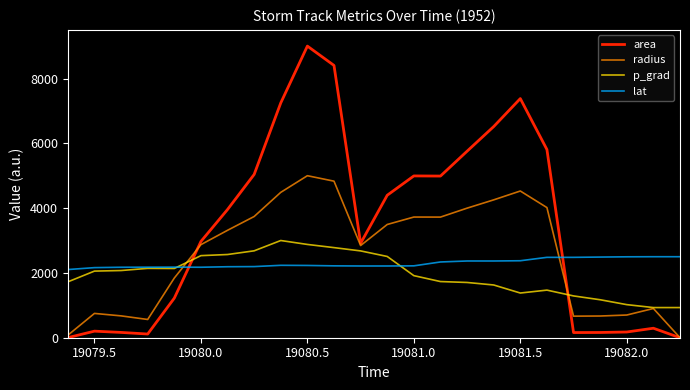

After their last crossing, which series has the higher values: area or p_grad?

p_grad